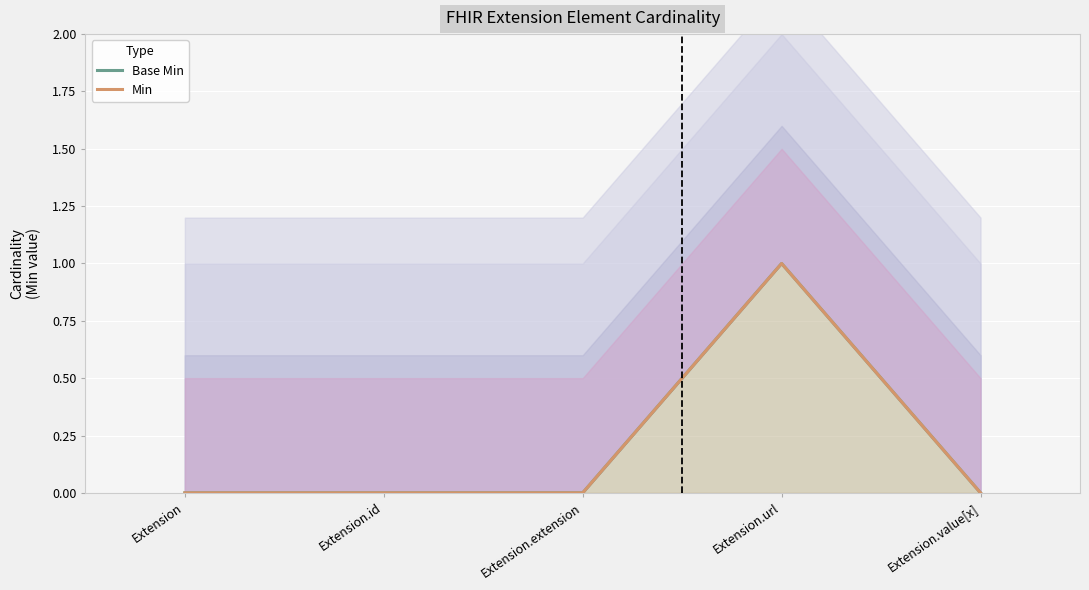

Which has a higher value, Extension.value[x] or Extension.extension?

Extension.value[x]